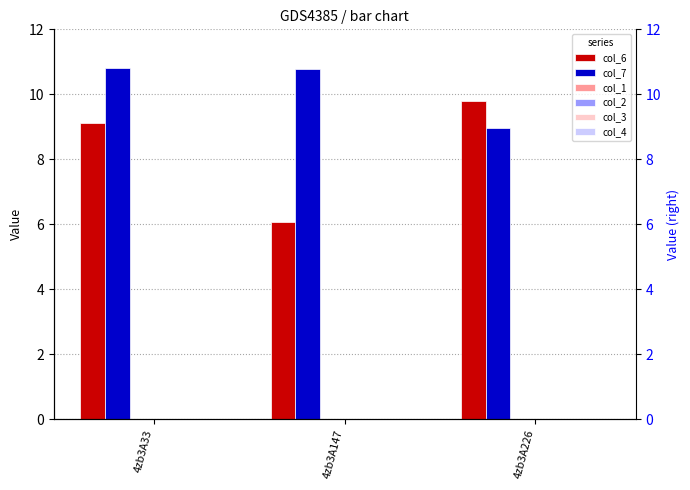

List the series in order of their peak value, highest first.

col_7, col_6, col_1, col_2, col_3, col_4